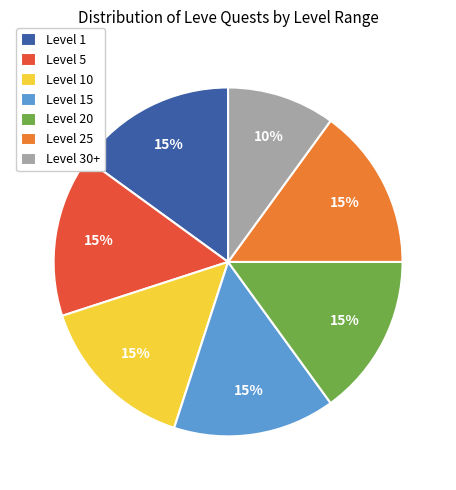

To the nearest percent, what is the average slice percentage?

14%